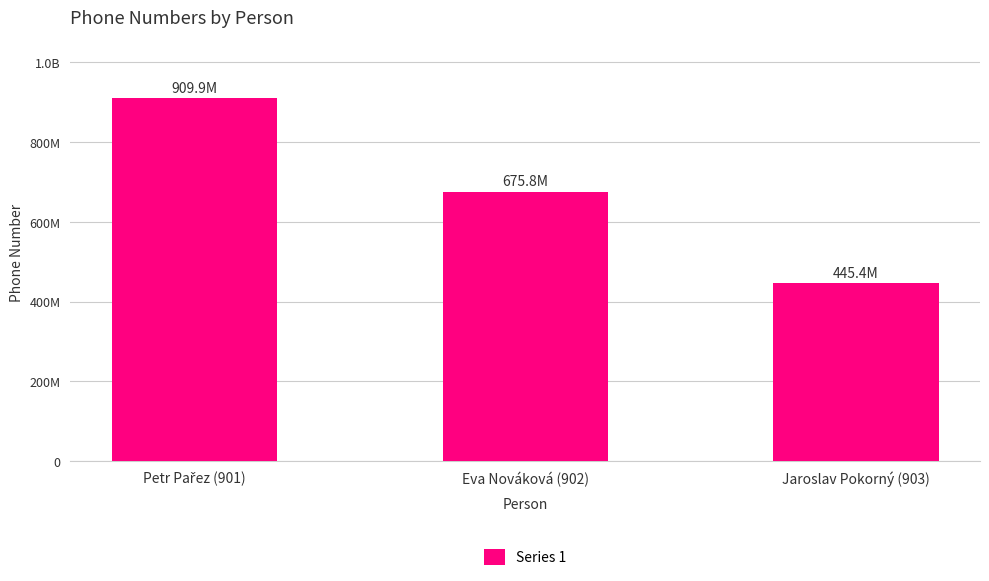

What is the minimum value shown in the chart?

445432345